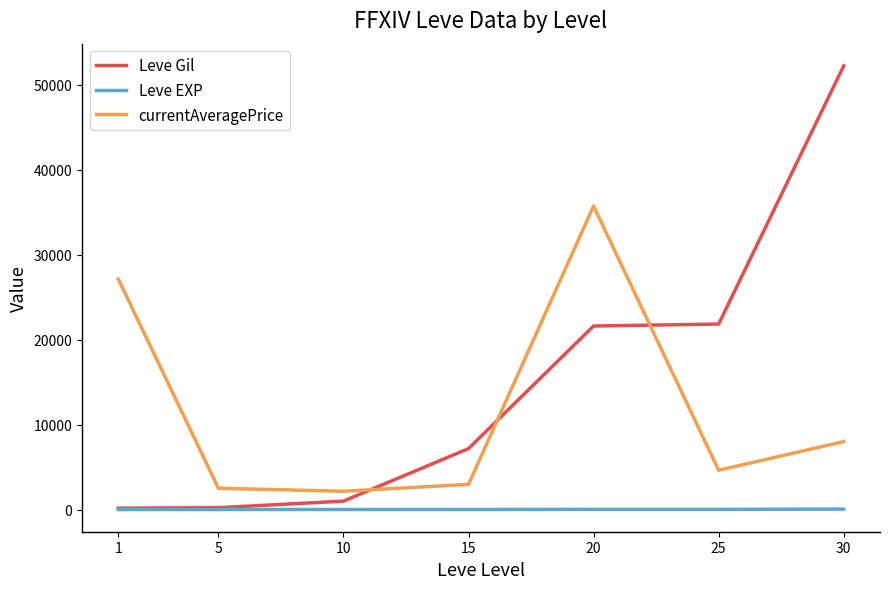

Which series has the widest spread of values?

Leve Gil